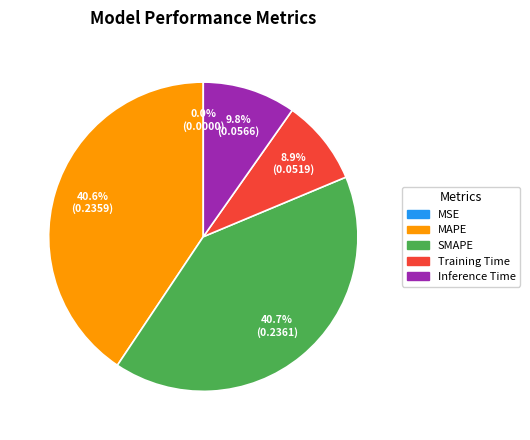

What is the total percentage of Inference Time and Training Time?

18.7%